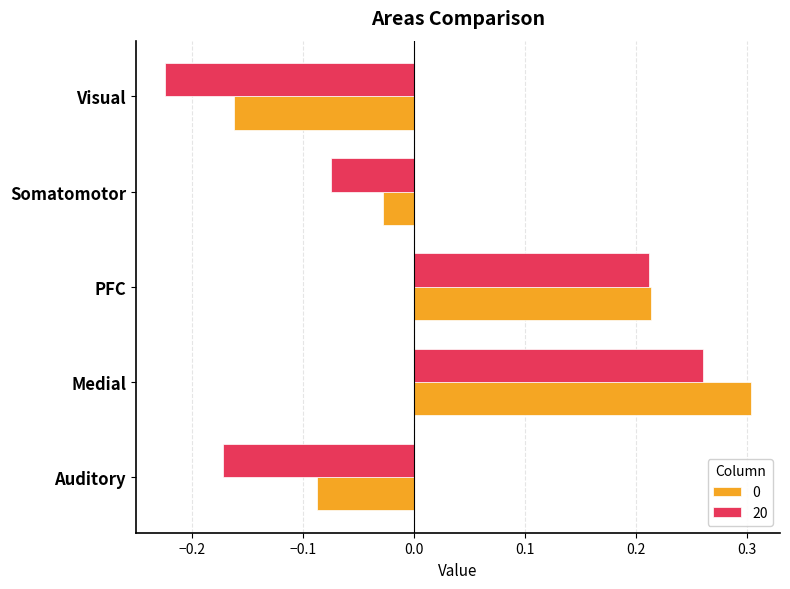

Which series has the widest spread of values?

20